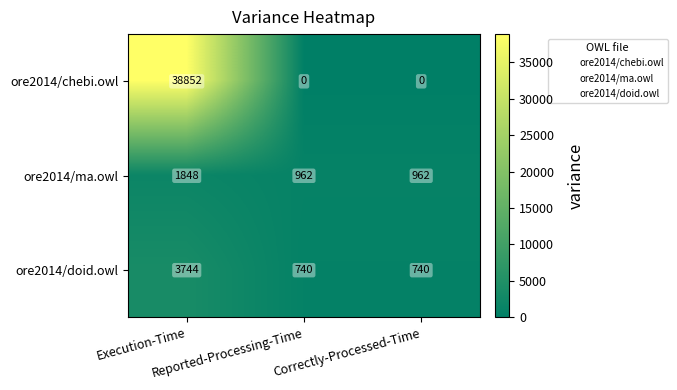

Rank the series by their maximum value, from lowest to highest.

ore2014/ma.owl, ore2014/doid.owl, ore2014/chebi.owl